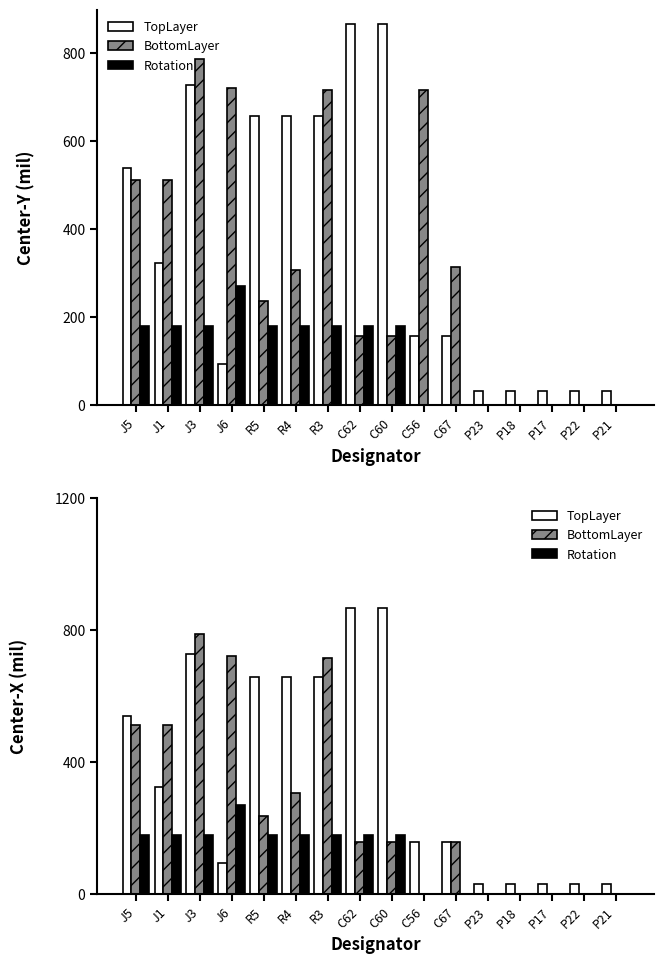

True or false: TopLayer has a value of 41.0 at P21.

False